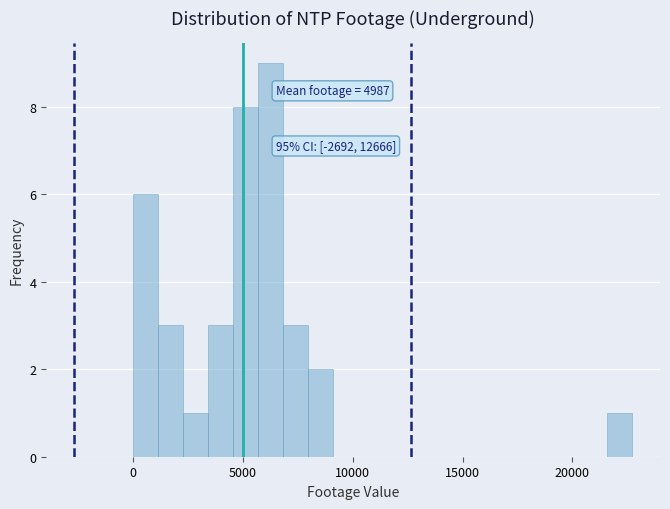

Around what value on the x-axis is the tallest bar? Give the approximate position of its centre, as read against the axis.

6000